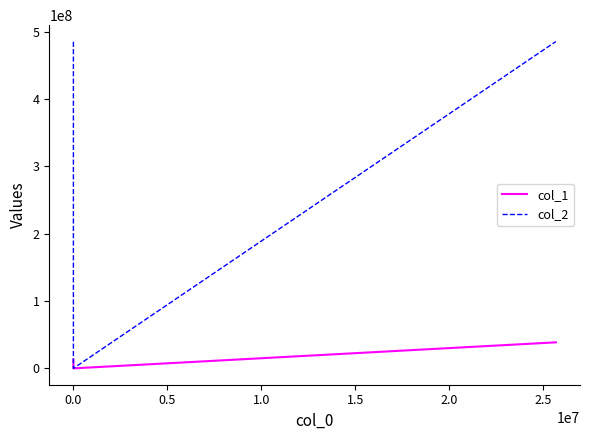

Which series has the largest total across all categories?

col_2